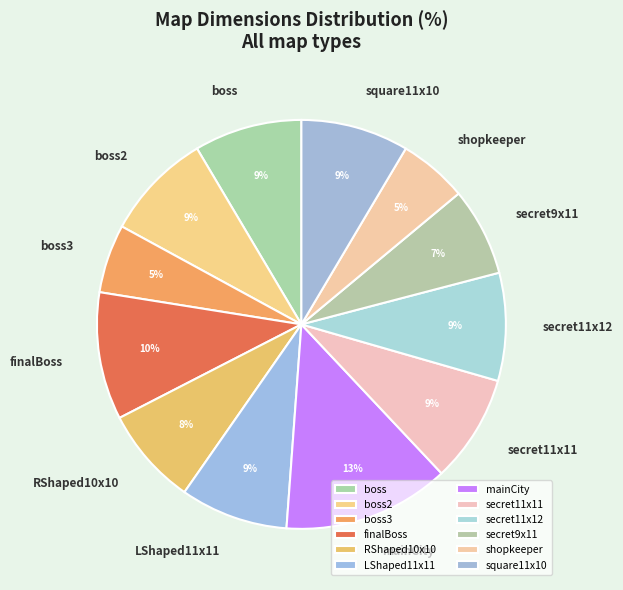

Does any single category account for the majority?

No